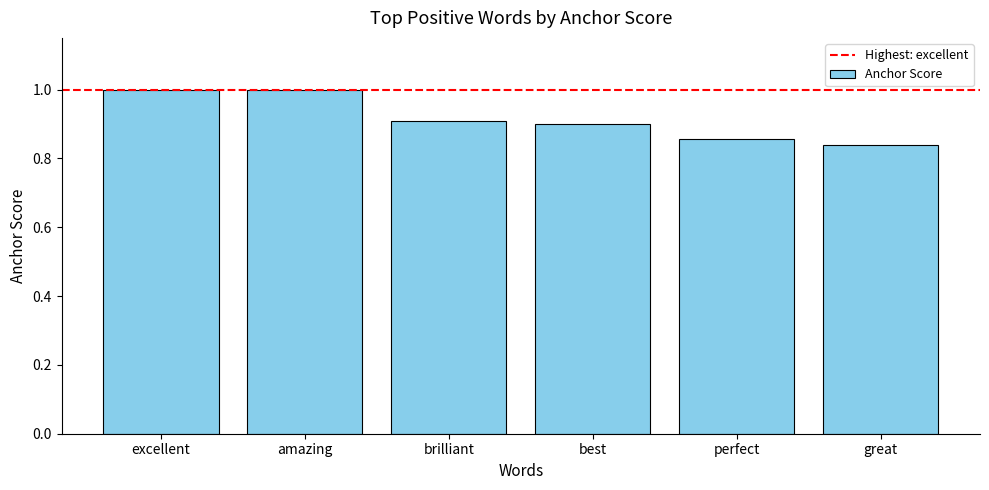

What is the value of the 1st bar from the left?

1.0